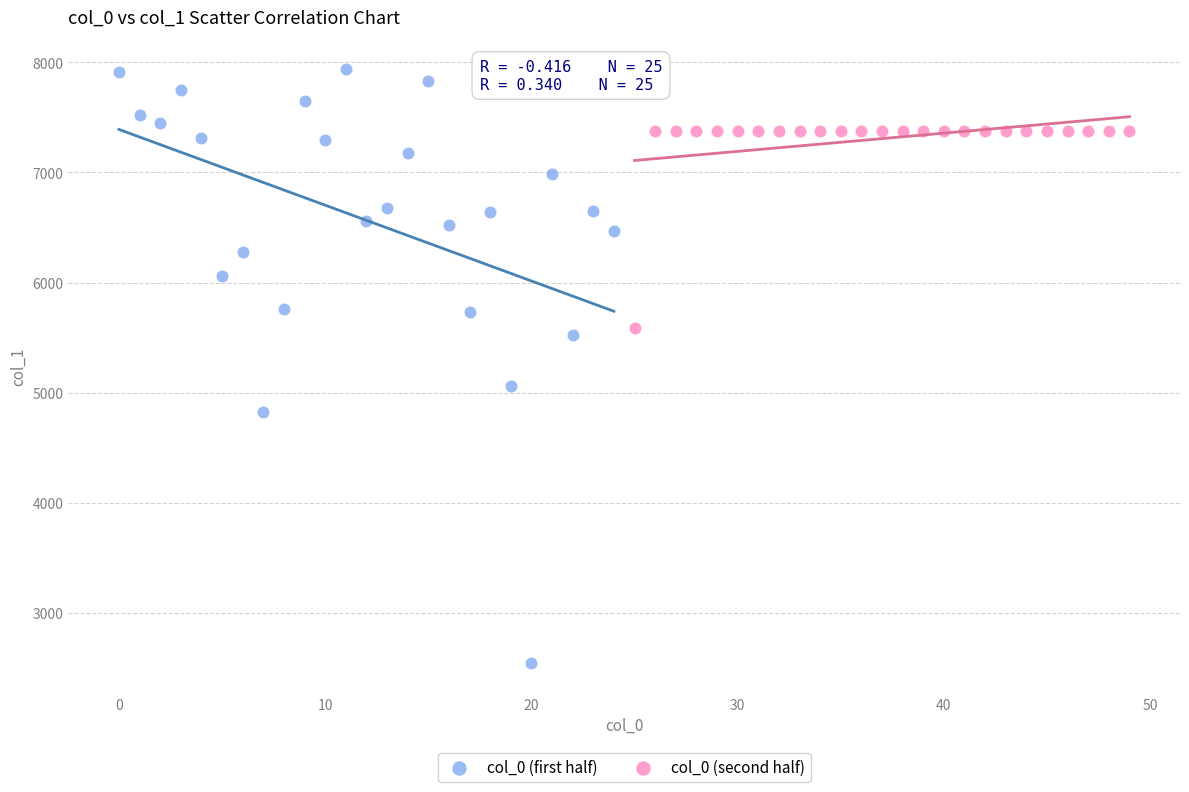

Which series contains the highest Y value?

col_0 (first half)